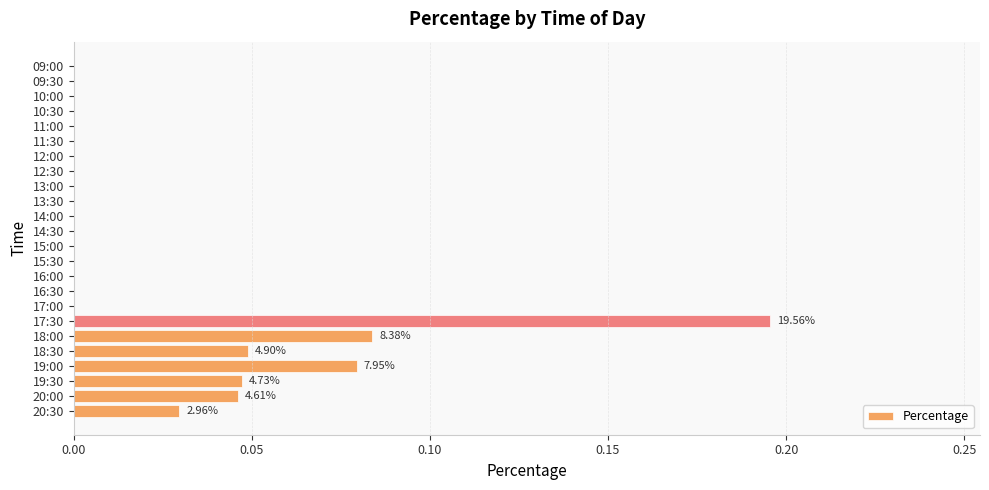

Are the bars horizontal?

Yes